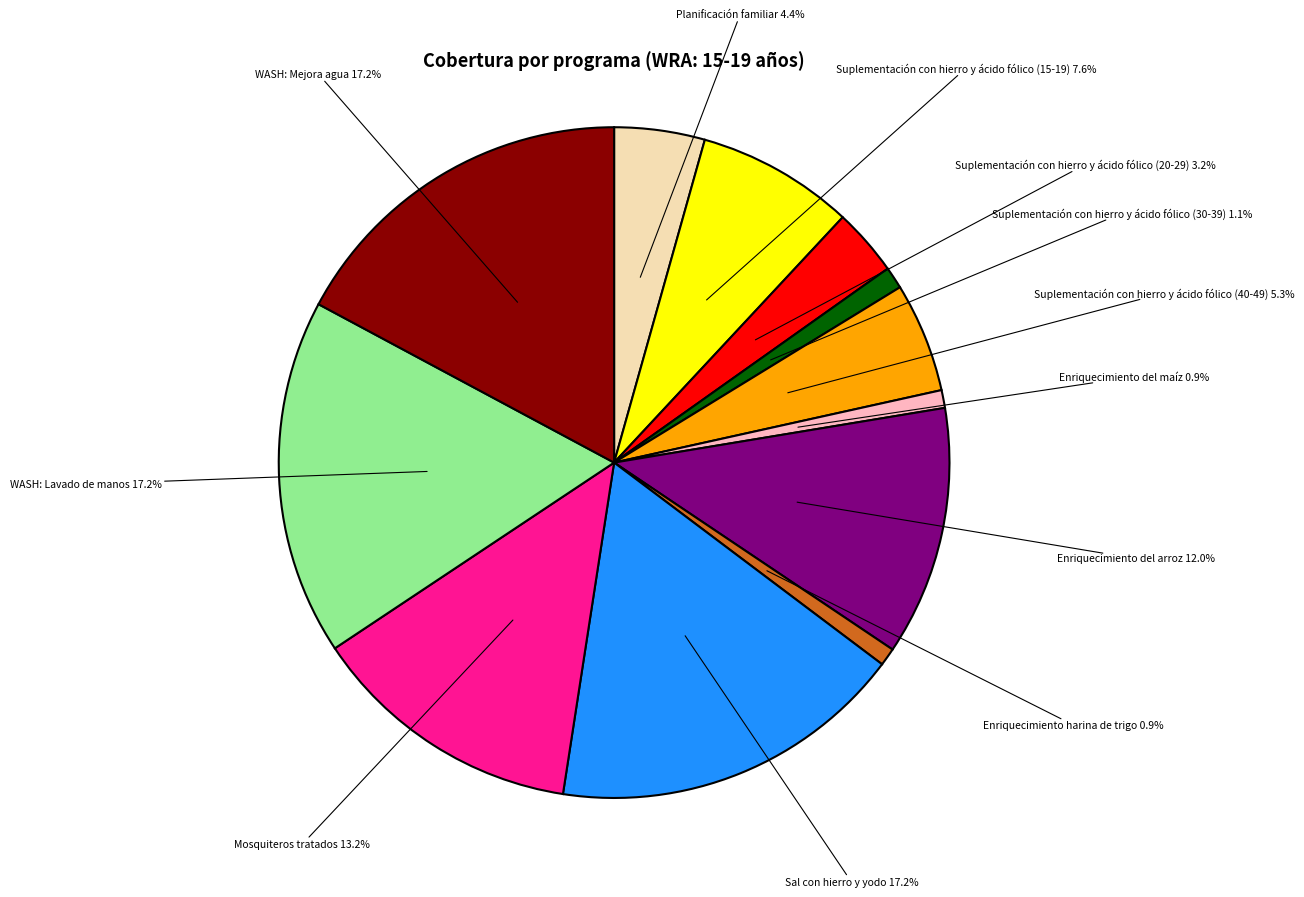

Is there a majority slice in this chart?

No